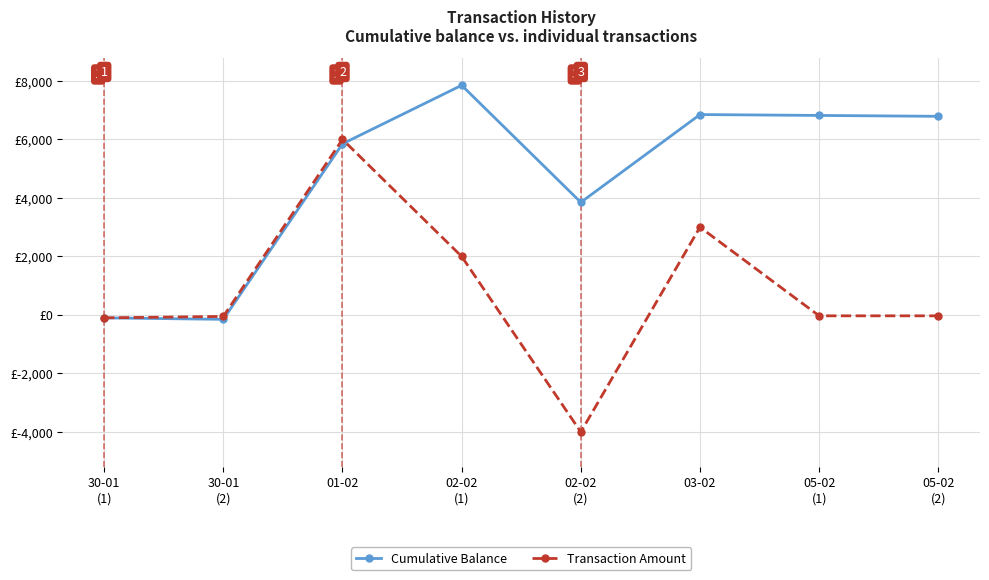

What is the difference between the maximum and minimum values in the Transaction Amount series?

10000